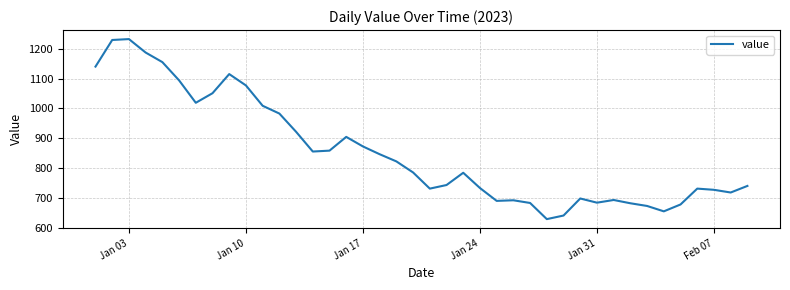

What is the difference between the second highest and second lowest values?

587